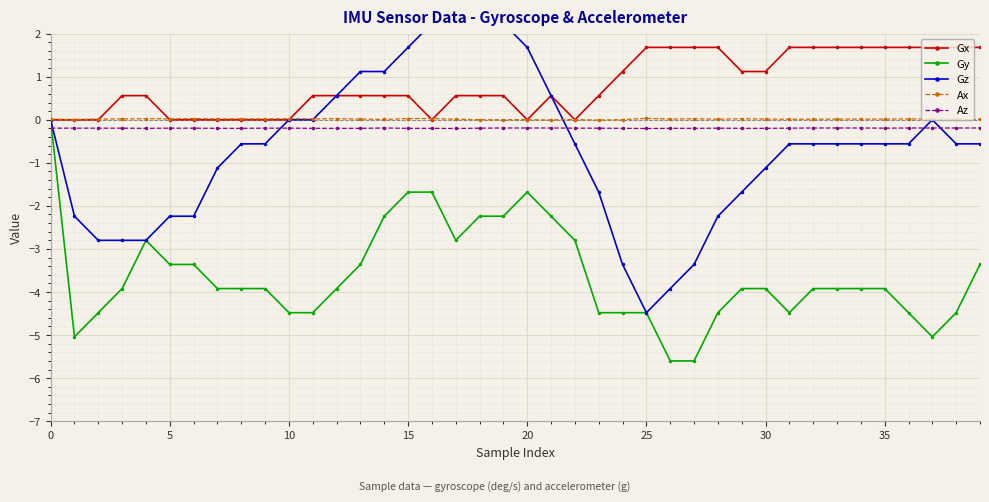

List the series in order of their peak value, highest first.

Gz, Gx, Ax, Gy, Az